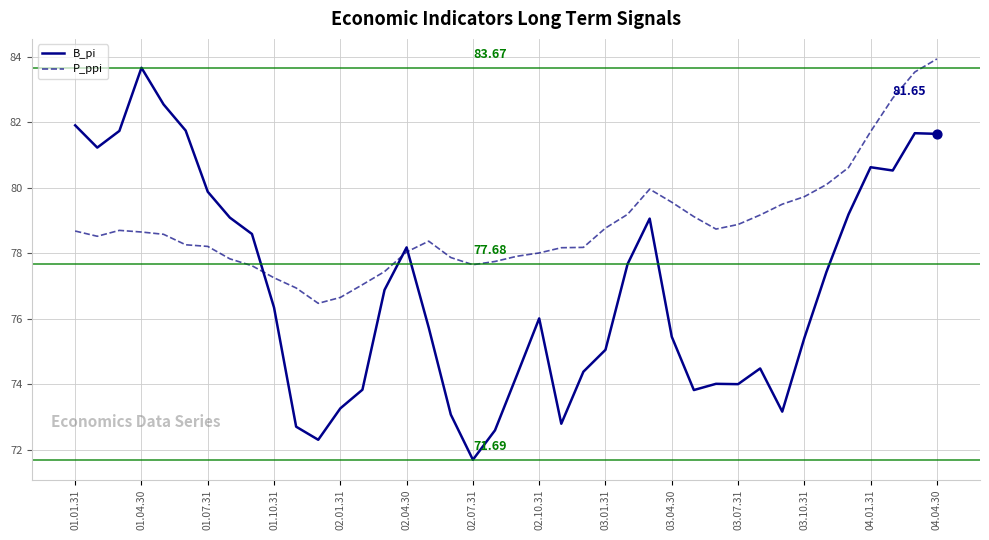

Which series has the widest spread of values?

B_pi